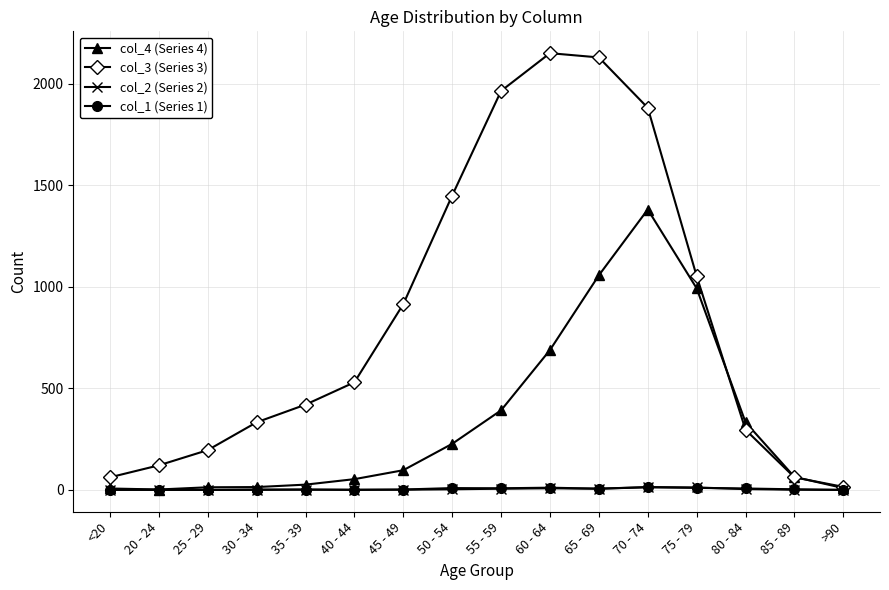

What is the difference between the highest and lowest values at 25 - 29?

196